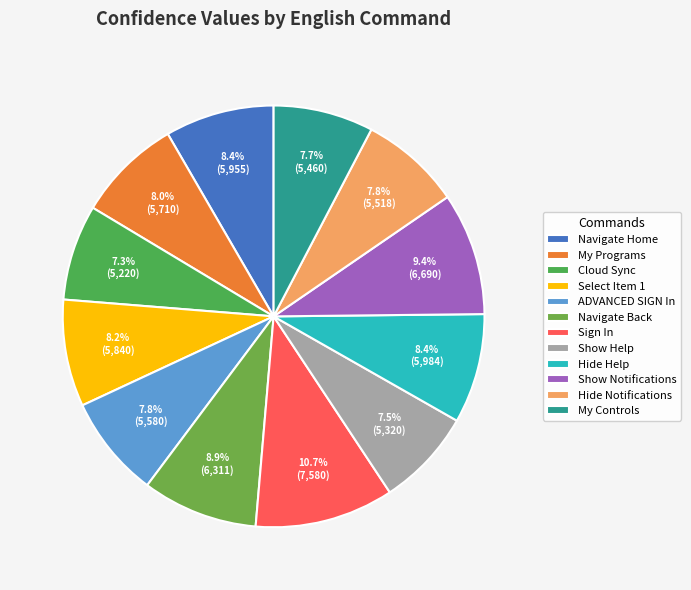

To the nearest percent, what portion does Show Notifications represent?

9%